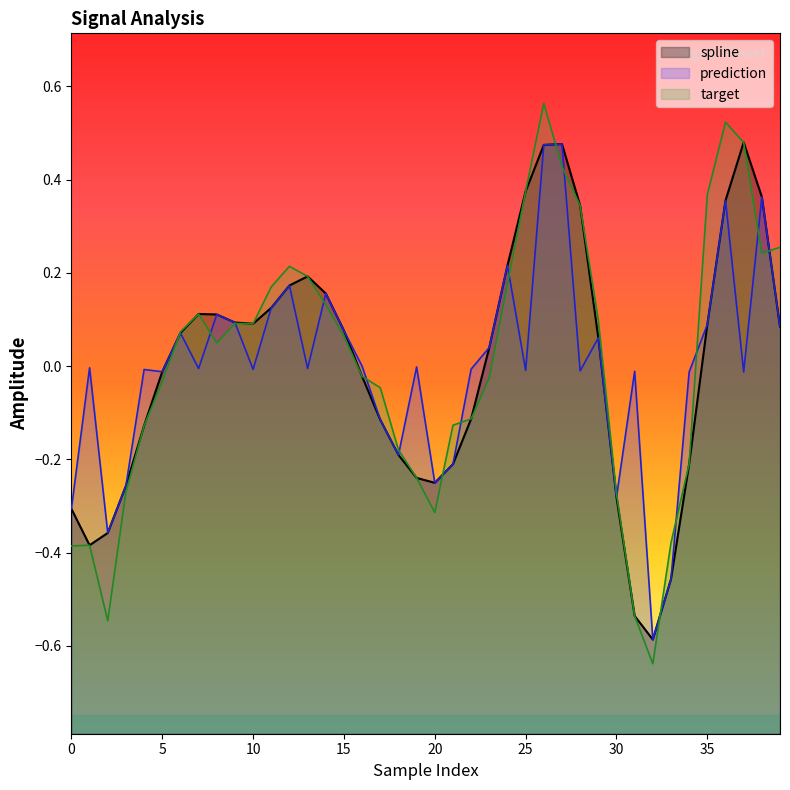

How many data points in target are above 0?

21